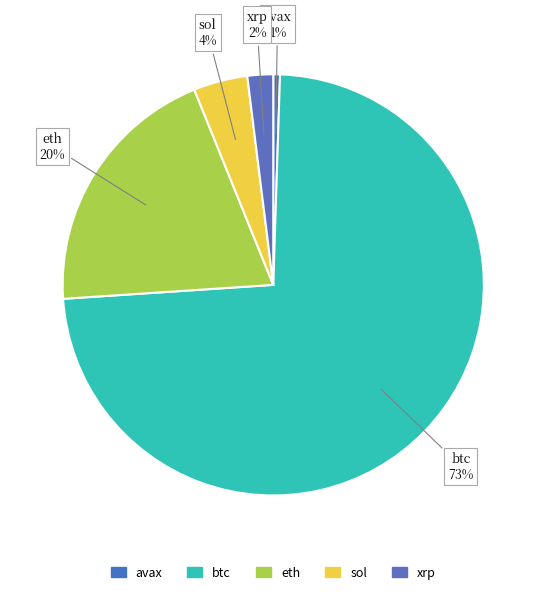

How many segments does this pie chart have?

5